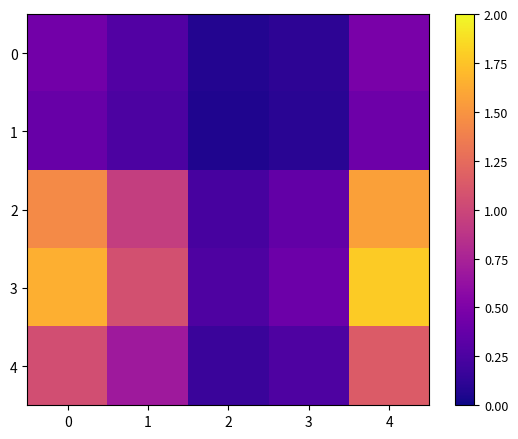

Which series changed the most between 0 and 2?

3